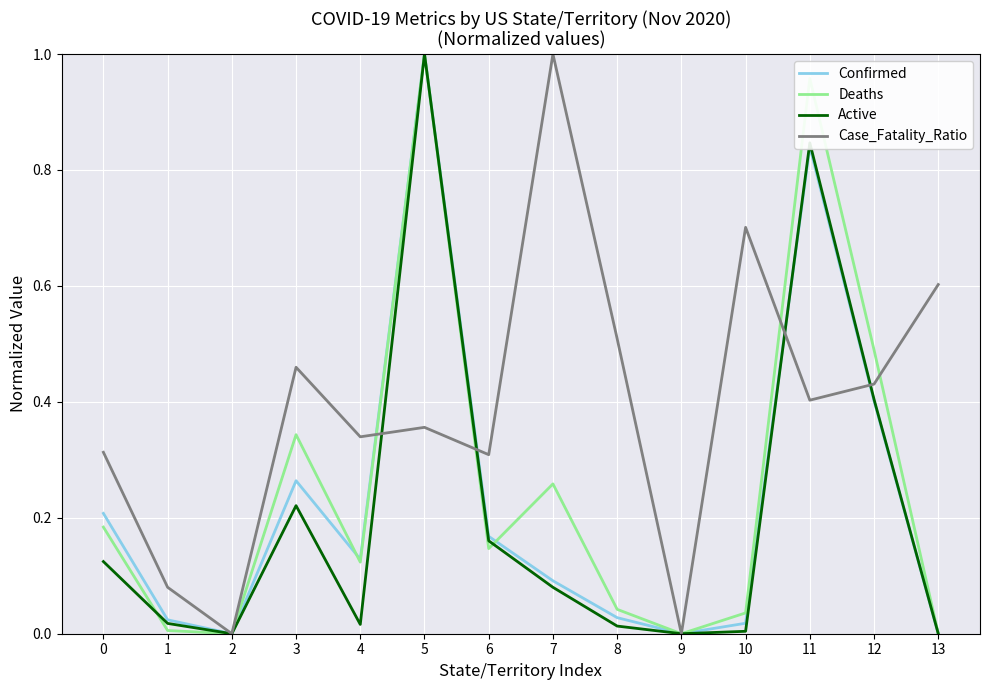

At which category is the sum across all series the highest?

5